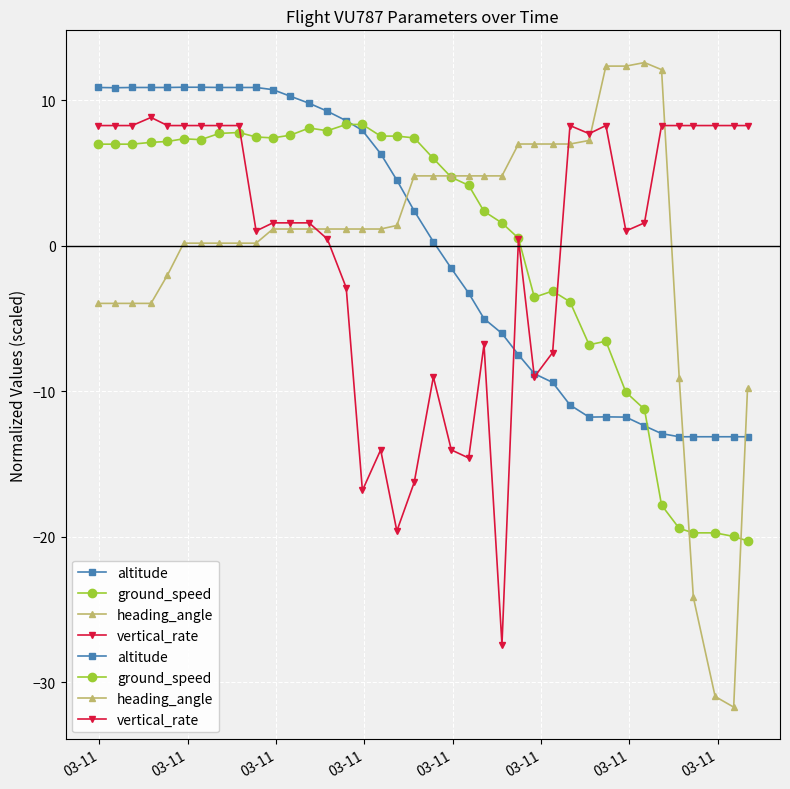

Does the chart display data point markers on the line(s)?

Yes